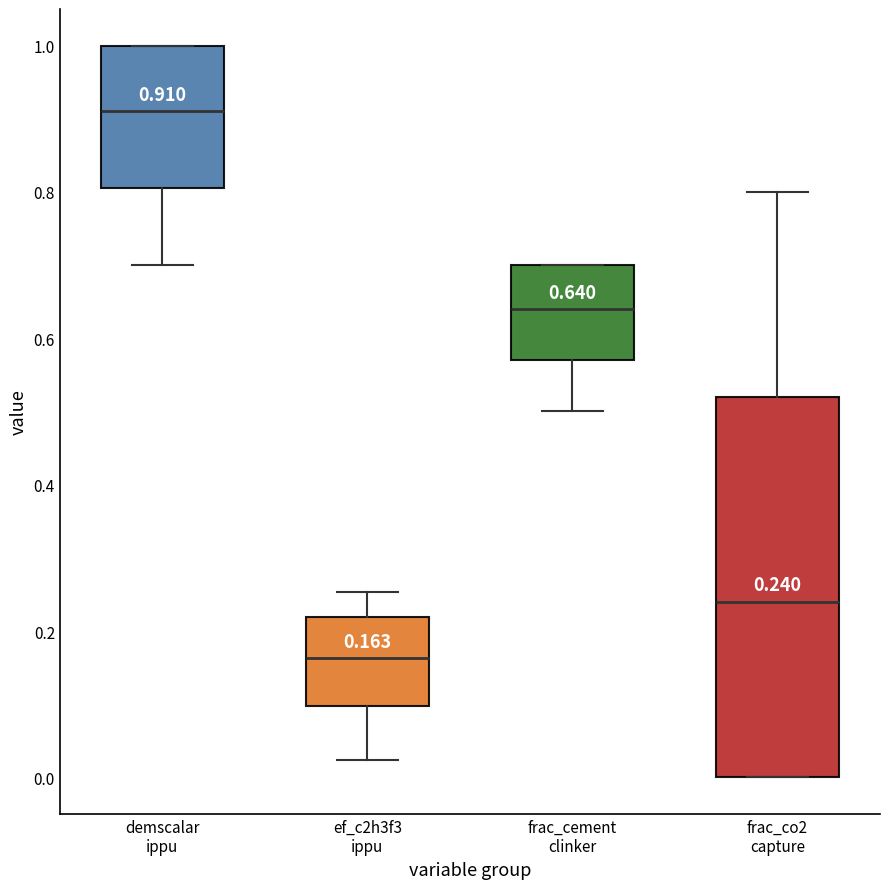

Comparing the boxes themselves (not the whiskers), which one is the tallest?

frac_co2 capture